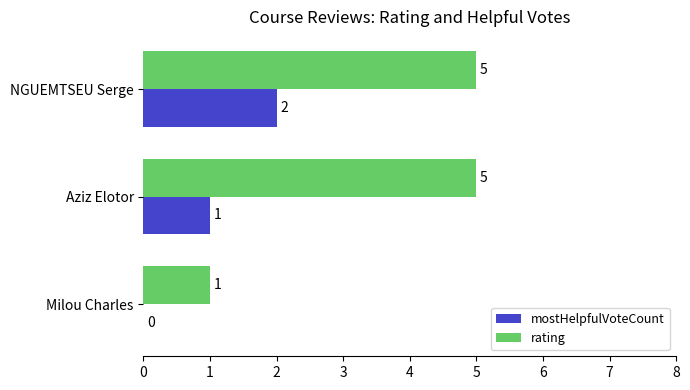

The rating series shows 3 at Aziz Elotor. True or false?

False